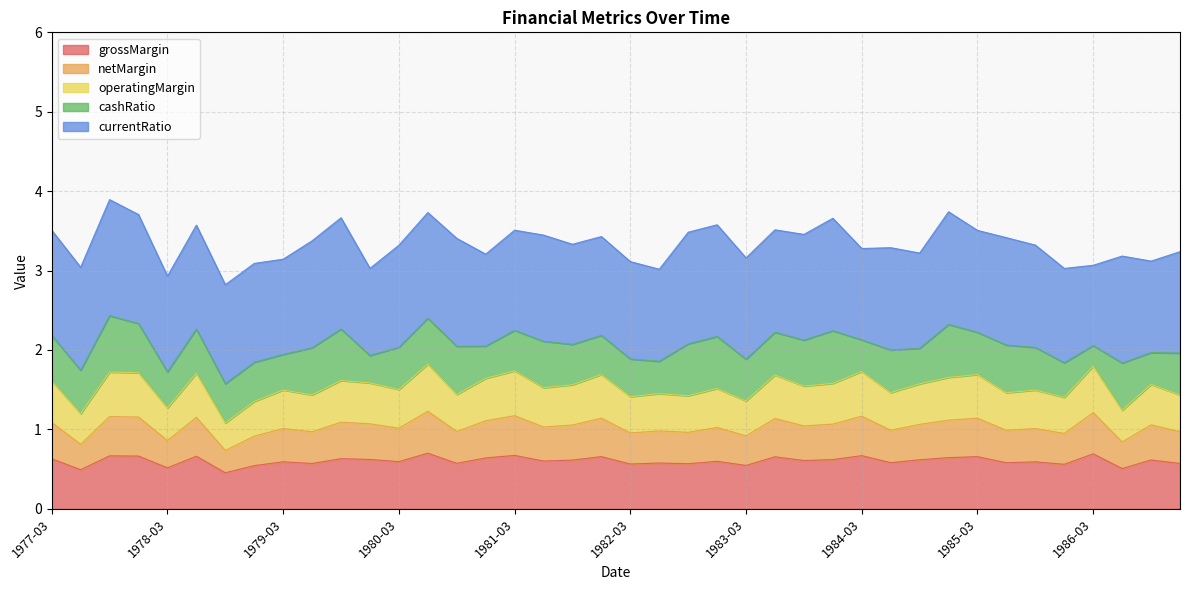

What is the lowest value of the grossMargin series?

0.5